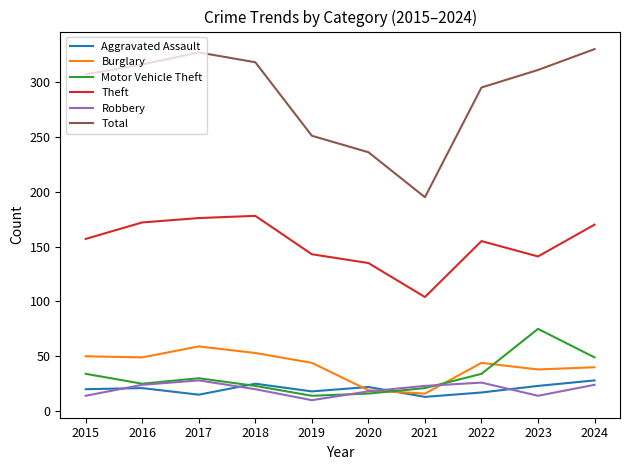

What is the difference between the maximum and second lowest values in the Aggravated Assault series?

13